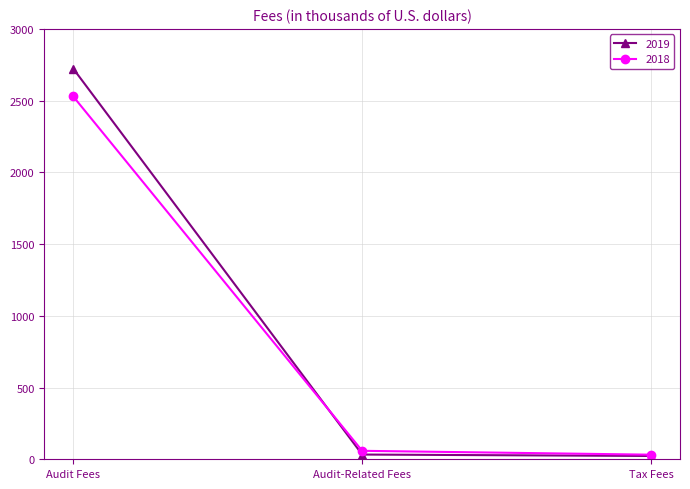

Which label corresponds to the largest value in the chart?

Audit Fees